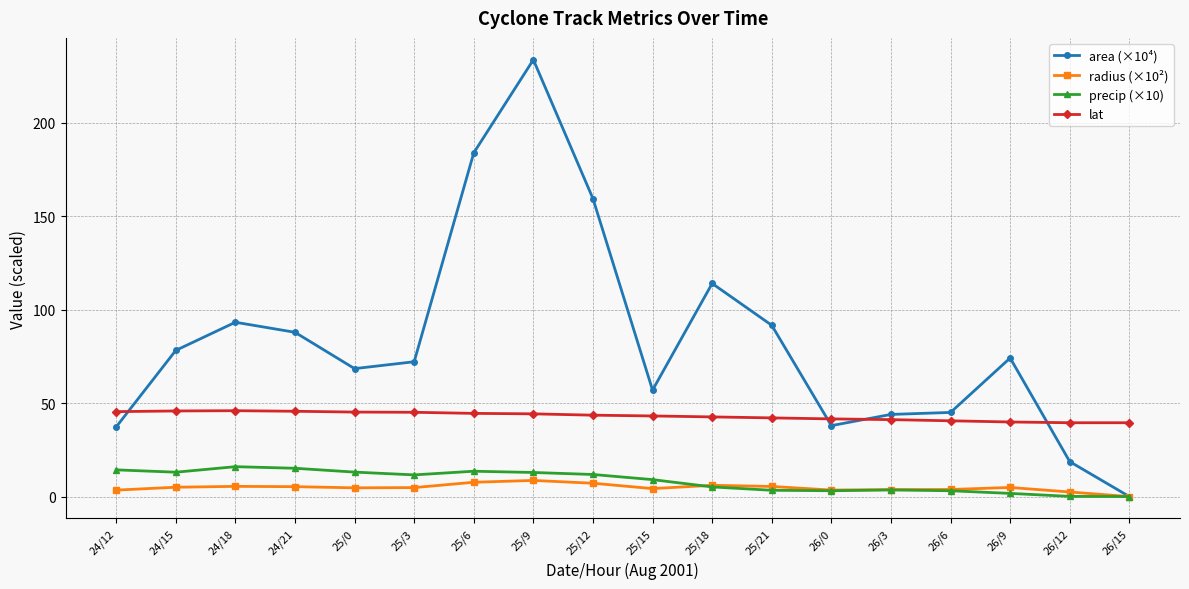

What is the total value across all series at 24/15?

142.0